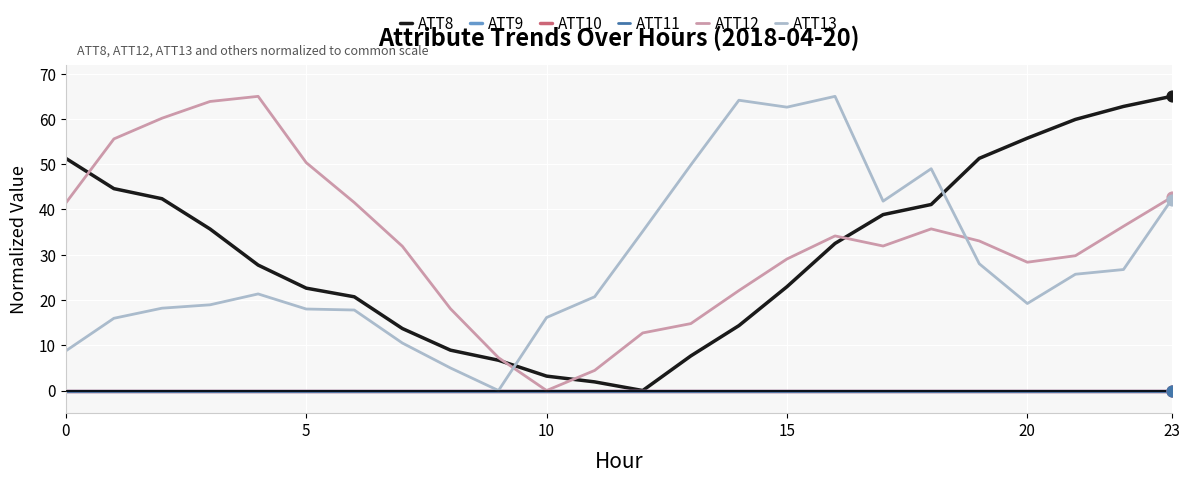

At how many categories does at least one series exceed 62?

7